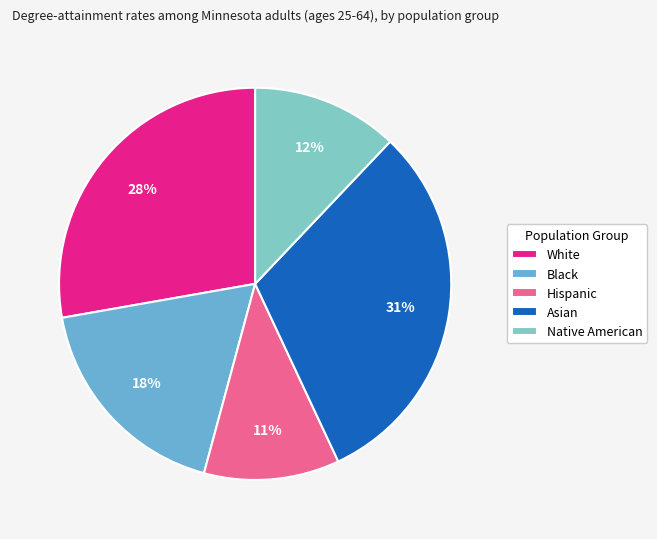

To the nearest percent, what is the difference between the largest and smallest slice percentages?

20%